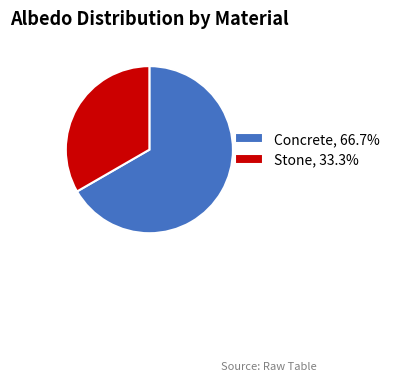

Is the sum of Concrete and Stone greater than half?

Yes